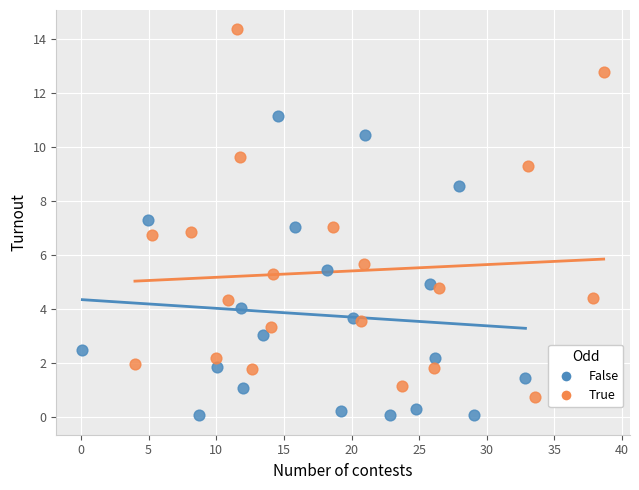

Which series contains the highest Y value?

True